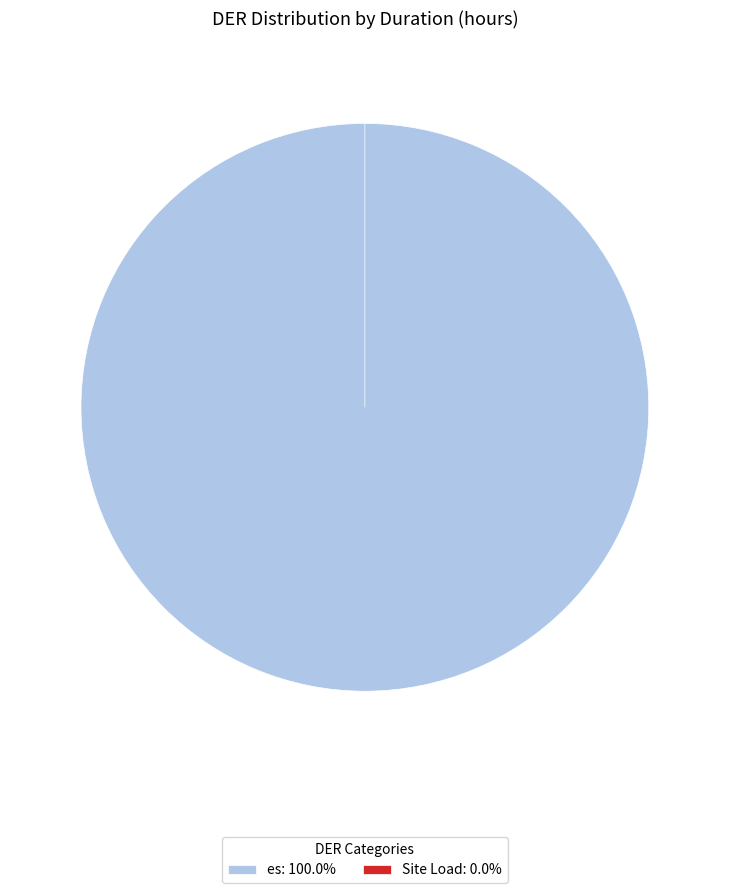

Which slice is the smallest?

Site Load